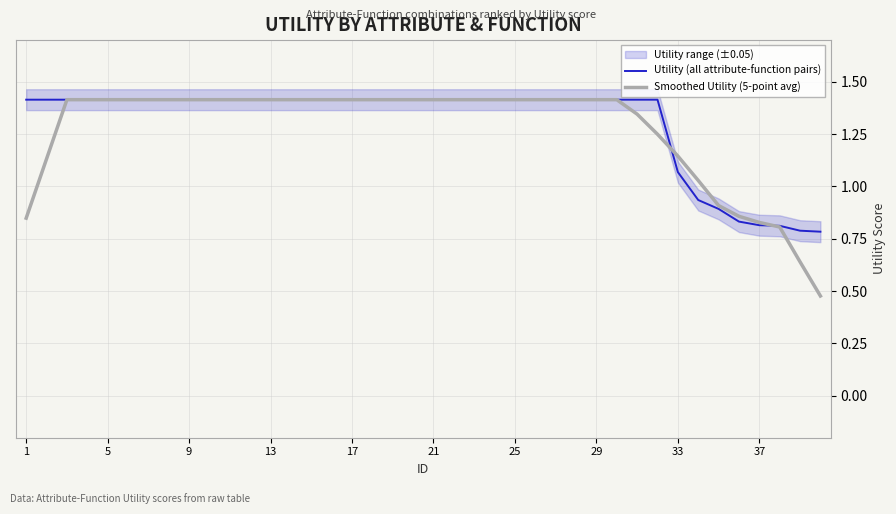

Does the chart display data point markers on the line(s)?

No